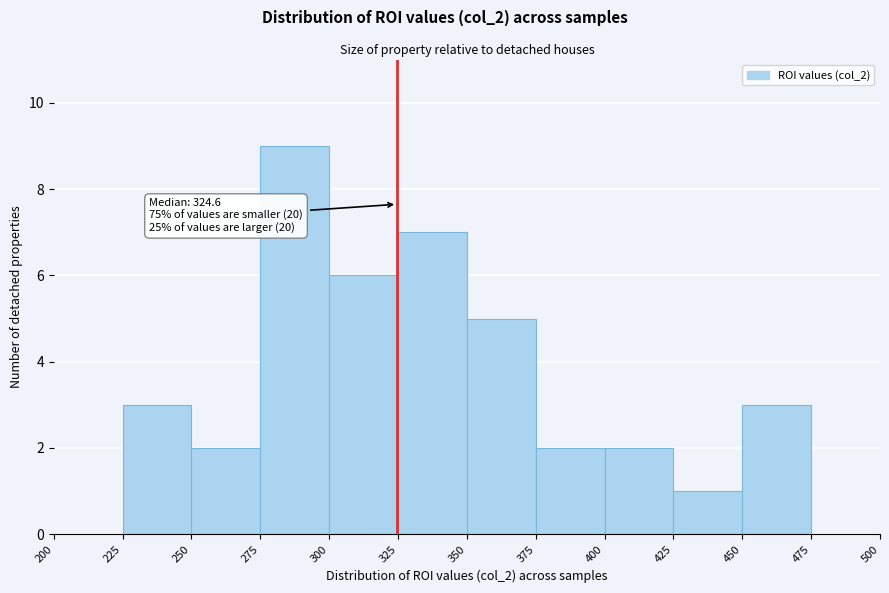

Over which range of the x-axis is the bar tallest?

275 to 300